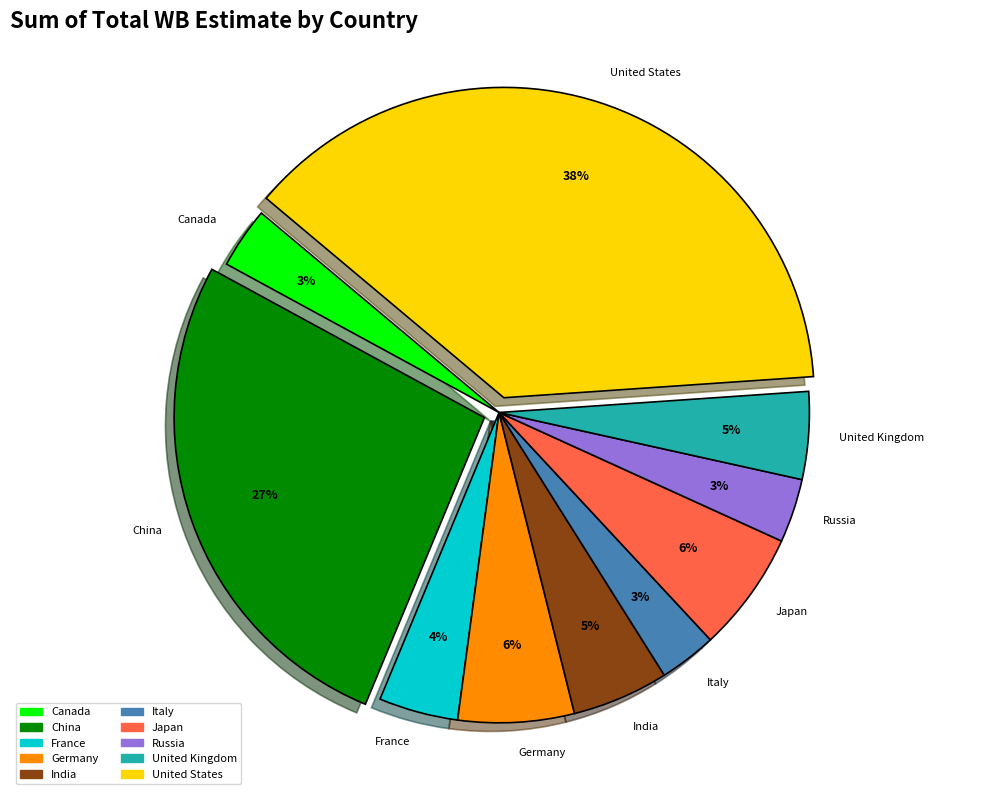

To the nearest percent, what portion does Japan represent?

6%